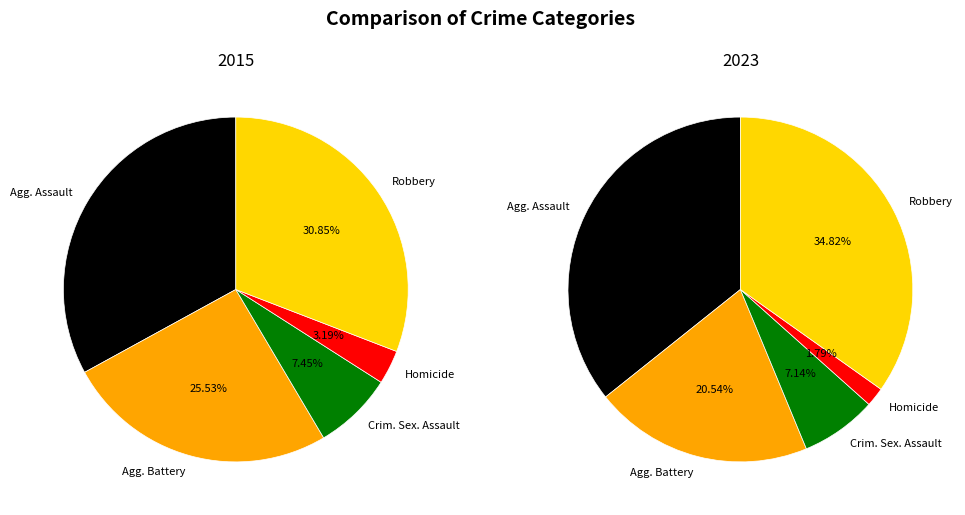

Rank the categories by 2015 value from lowest to highest.

Homicide, Criminal Sexual Assault, Aggravated Battery, Robbery, Aggravated Assault